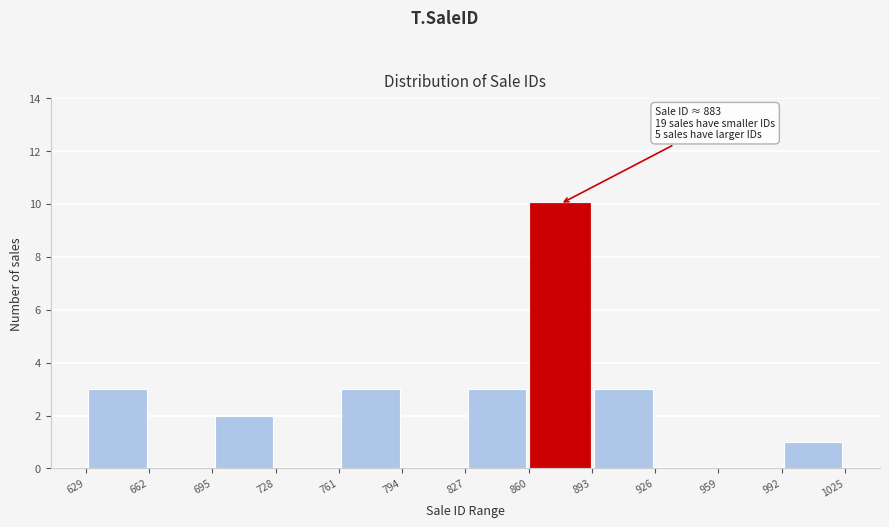

Which range on the x-axis has the tallest bar?

860 to 893